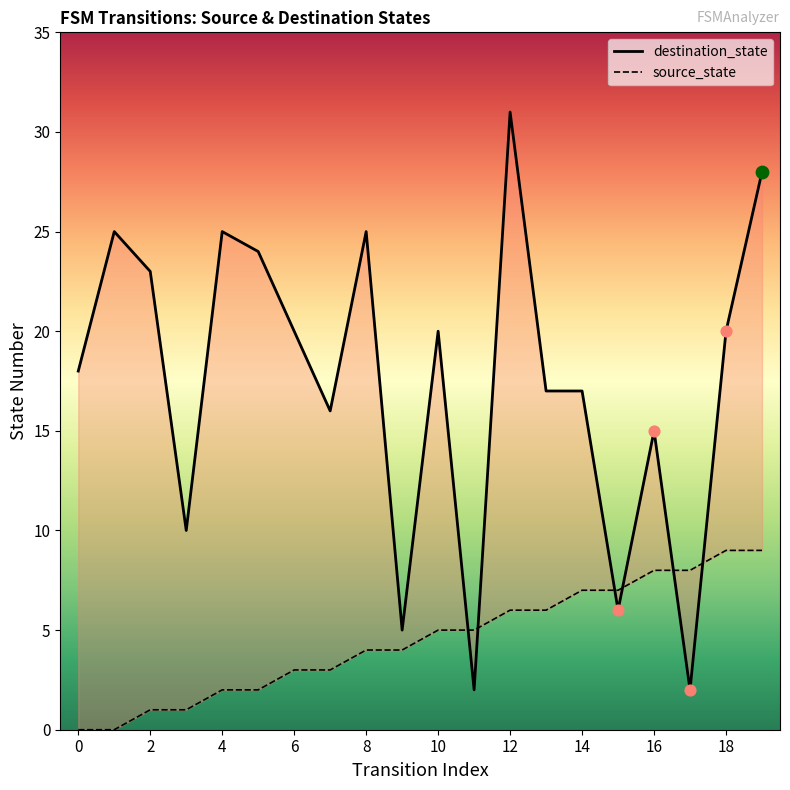

At which category is the sum across all series the highest?

12